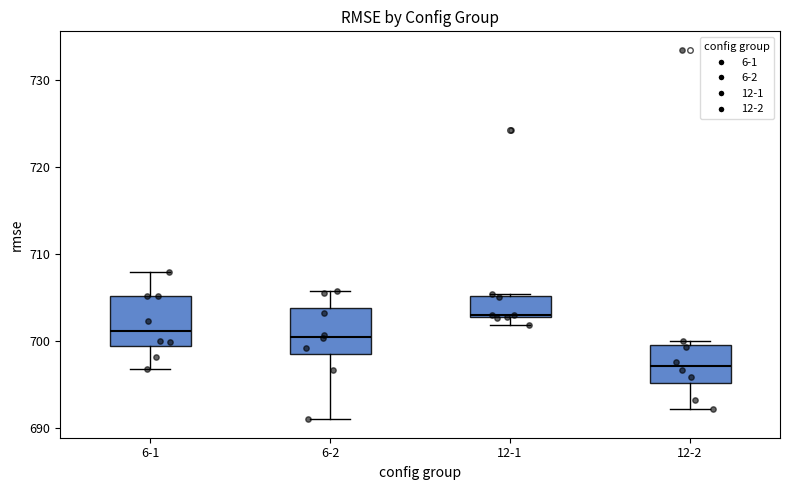

Which box's median line is the highest?

12-1